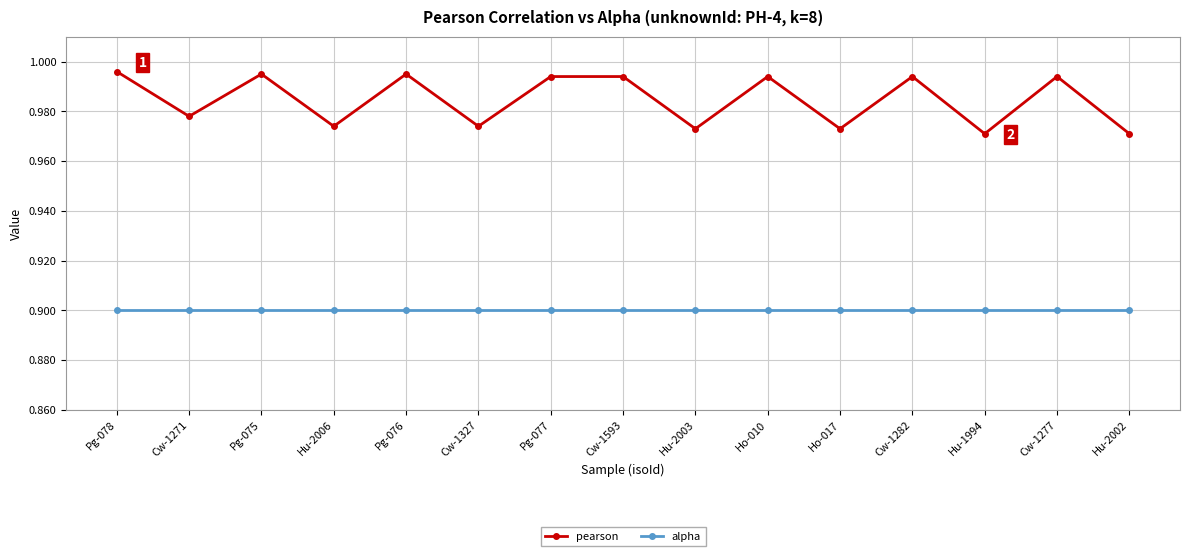

True or false: pearson and alpha intersect in this chart.

False